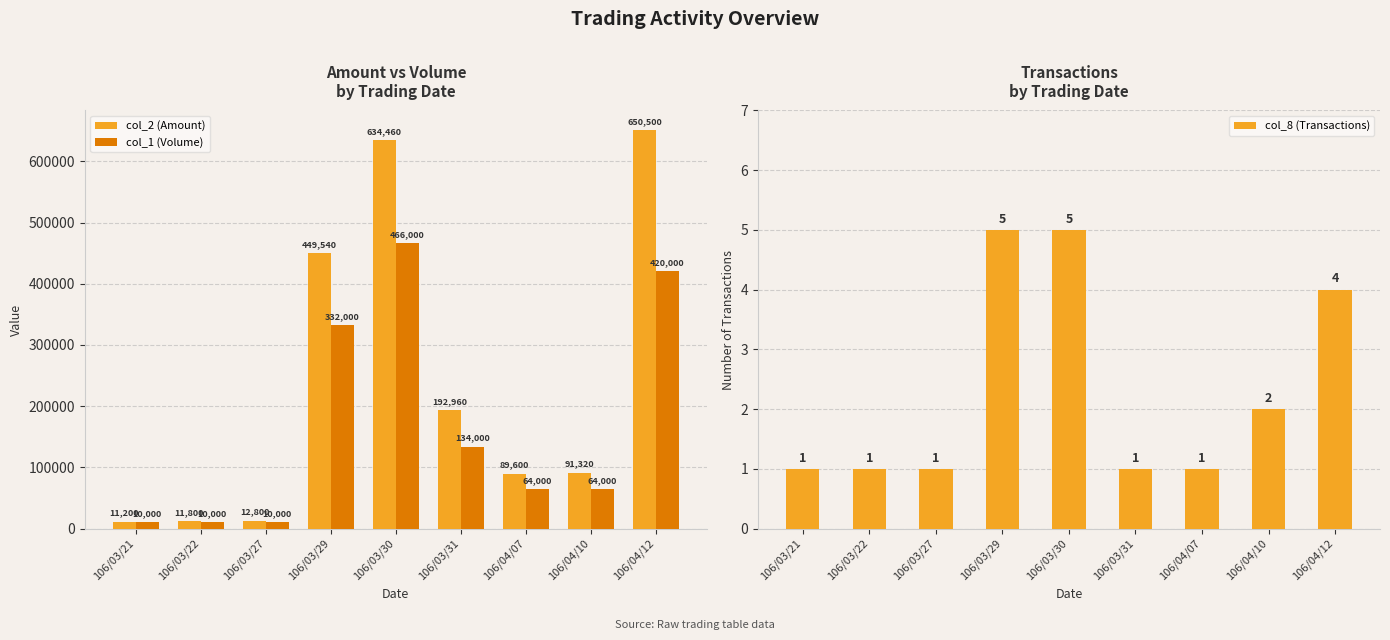

What is the minimum value shown in the chart?

1